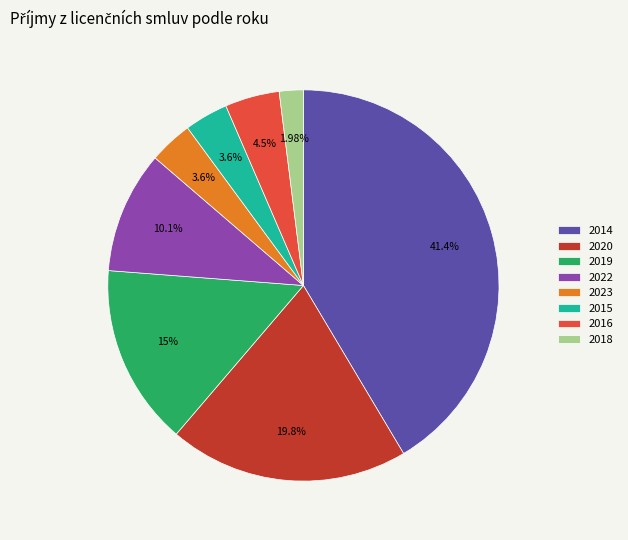

Between 2014 and 2020, which is larger?

2014